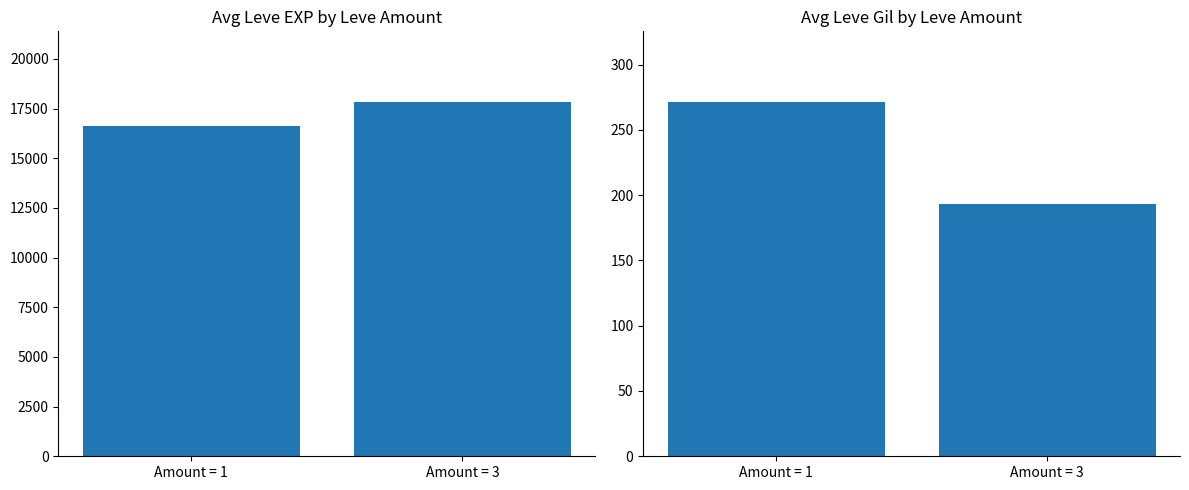

Rank the series by their average value, from highest to lowest.

Avg Leve EXP, Avg Leve Gil